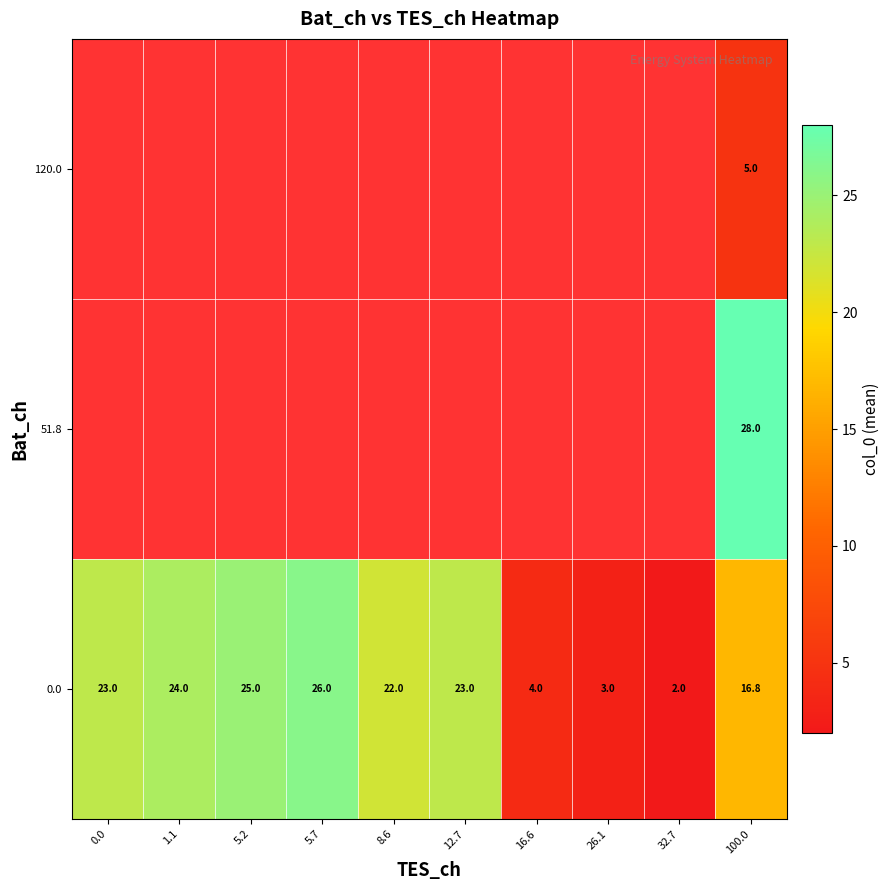

How many data points in 0.0 are less than 23?

5